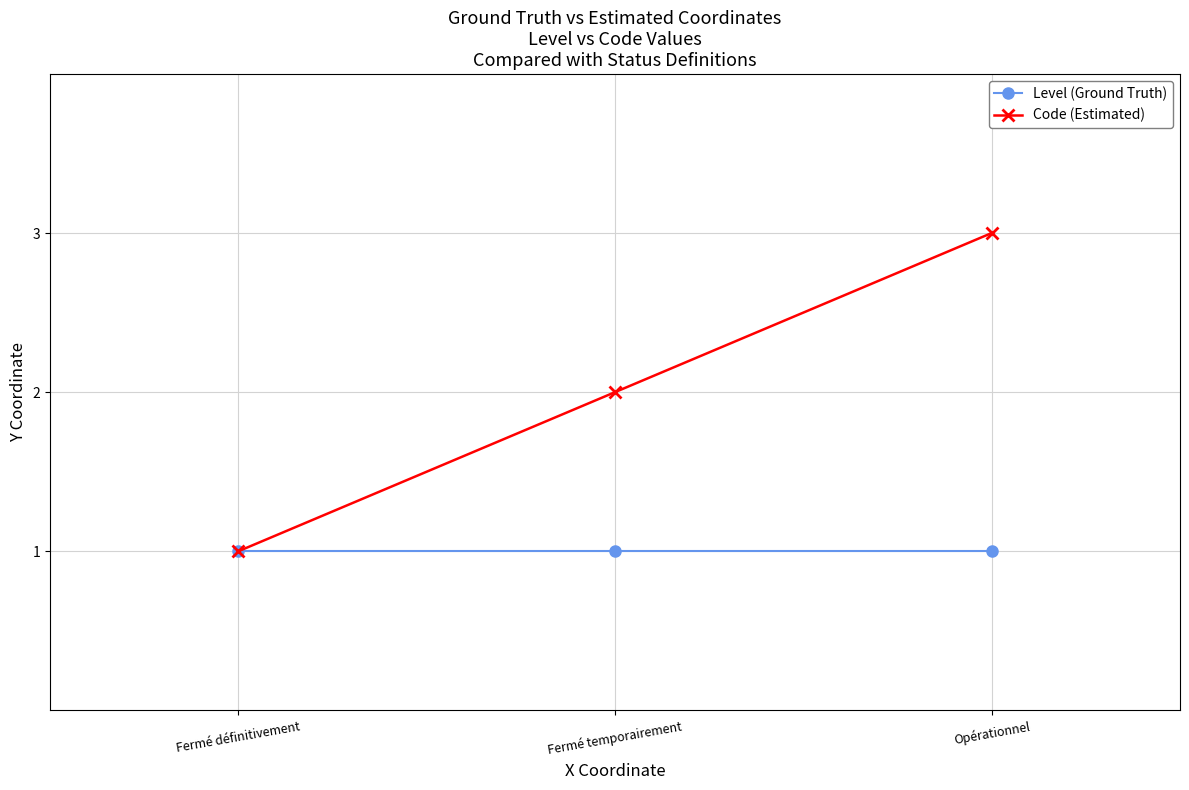

Does the chart display data point markers on the line(s)?

Yes